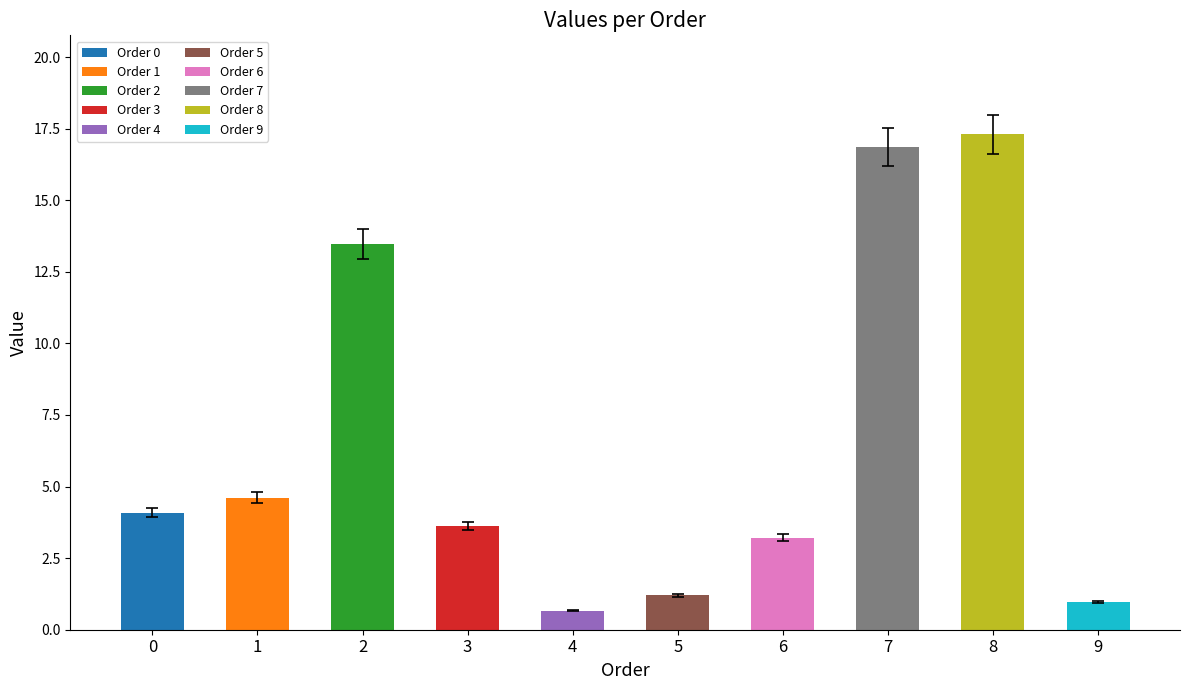

List the labels in order of value, largest first.

8, 7, 2, 1, 0, 3, 6, 5, 9, 4